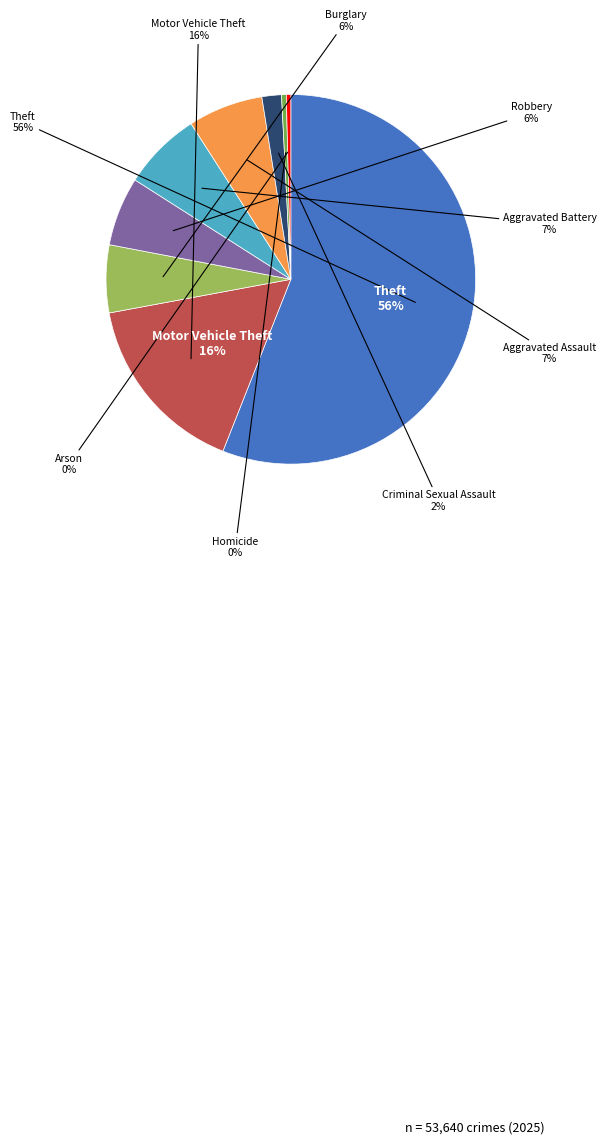

How many slices are in this pie chart?

9